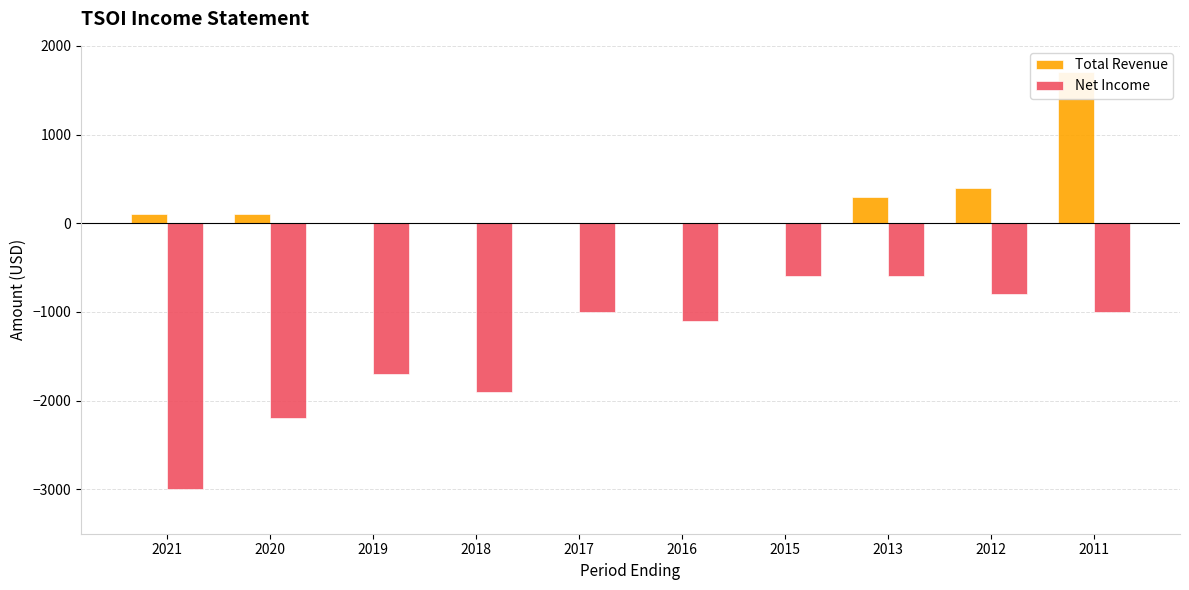

How many bars are there in total?

20